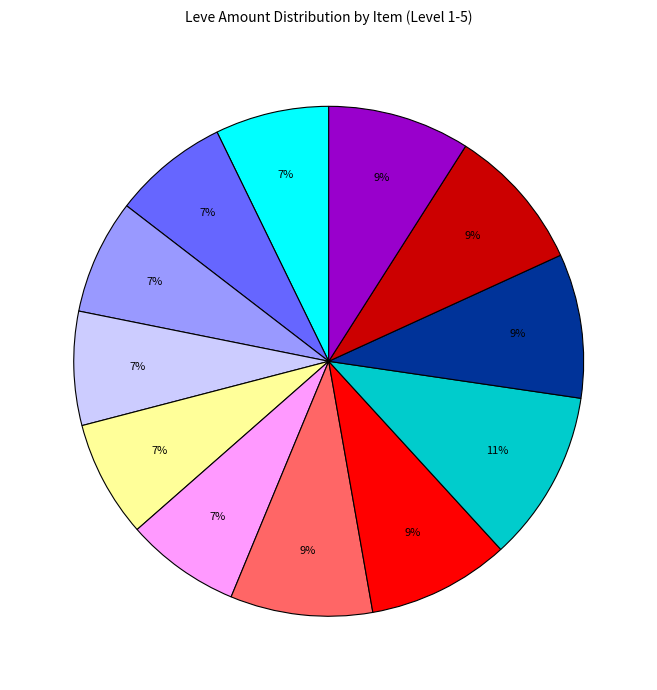

Is there any slice that represents more than half of the pie?

No